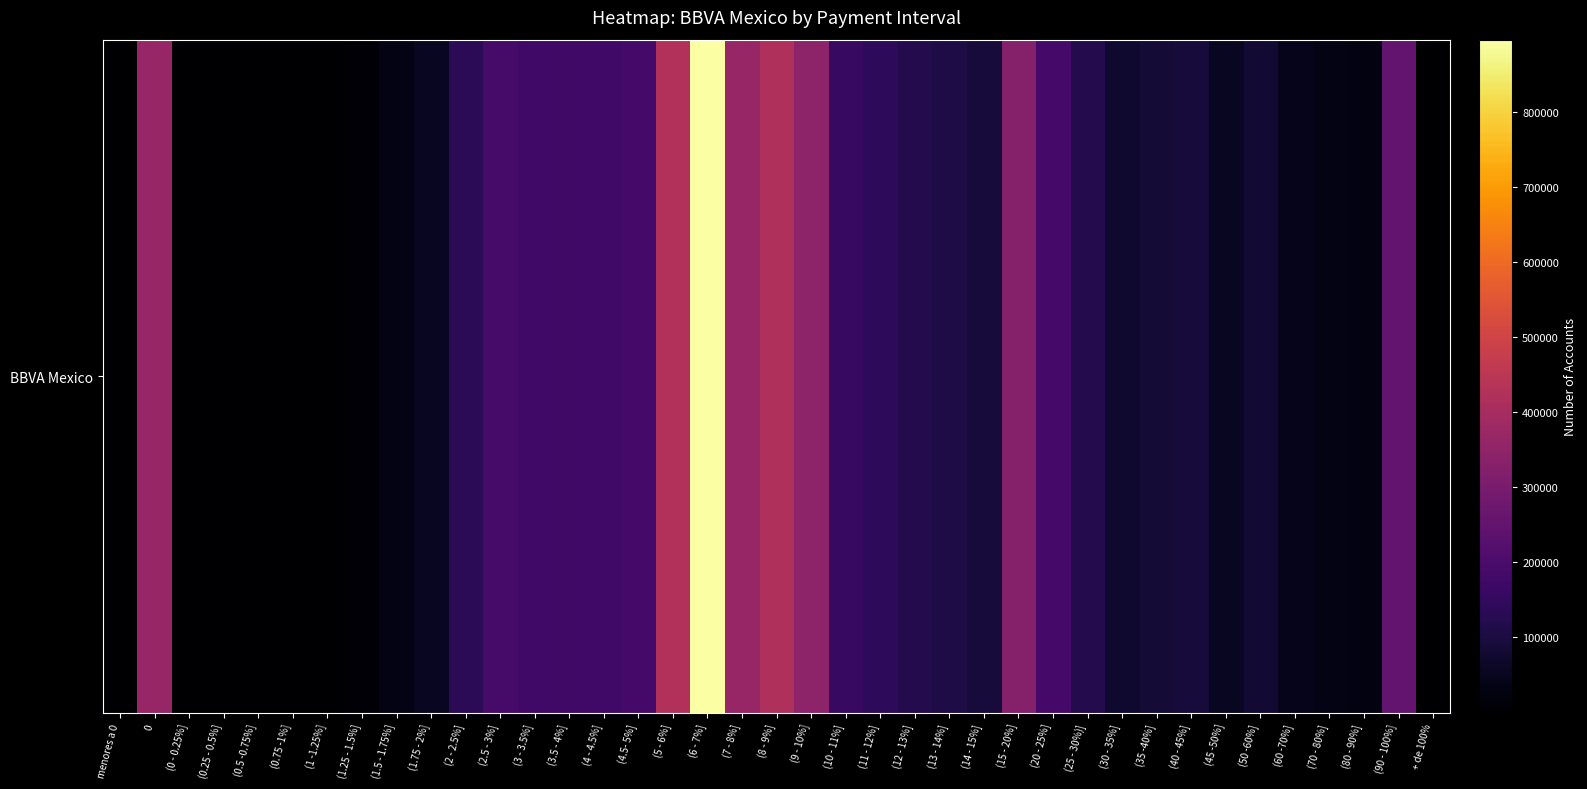

Where is the data nearest to the value 447933?

(5 - 6%]